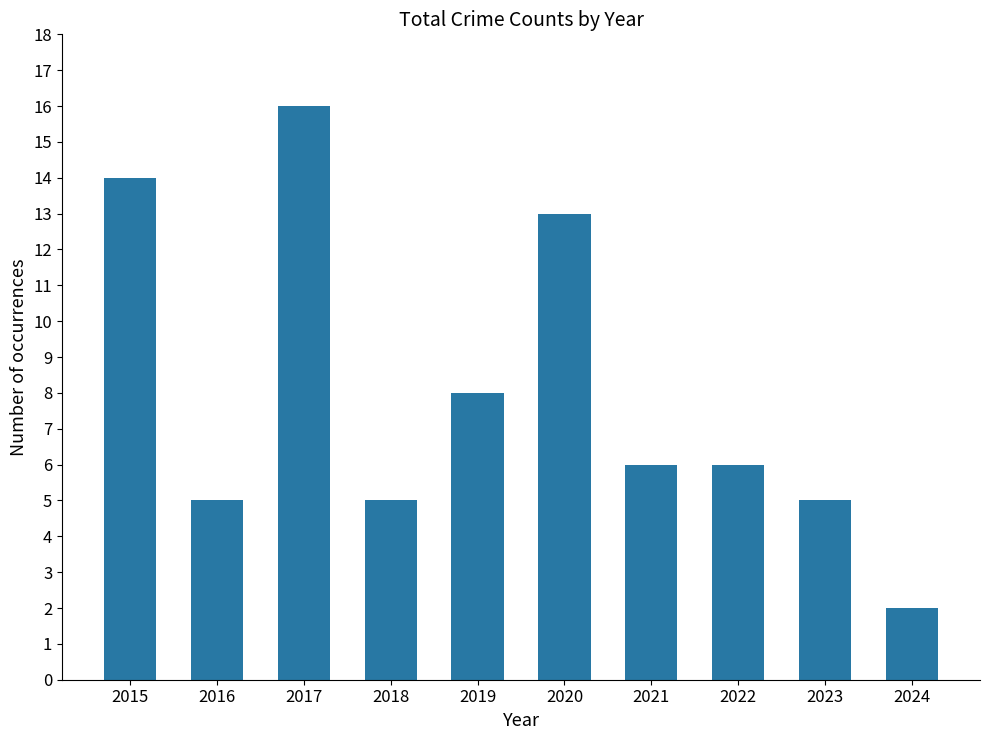

What is the difference between the maximum and second lowest values?

11